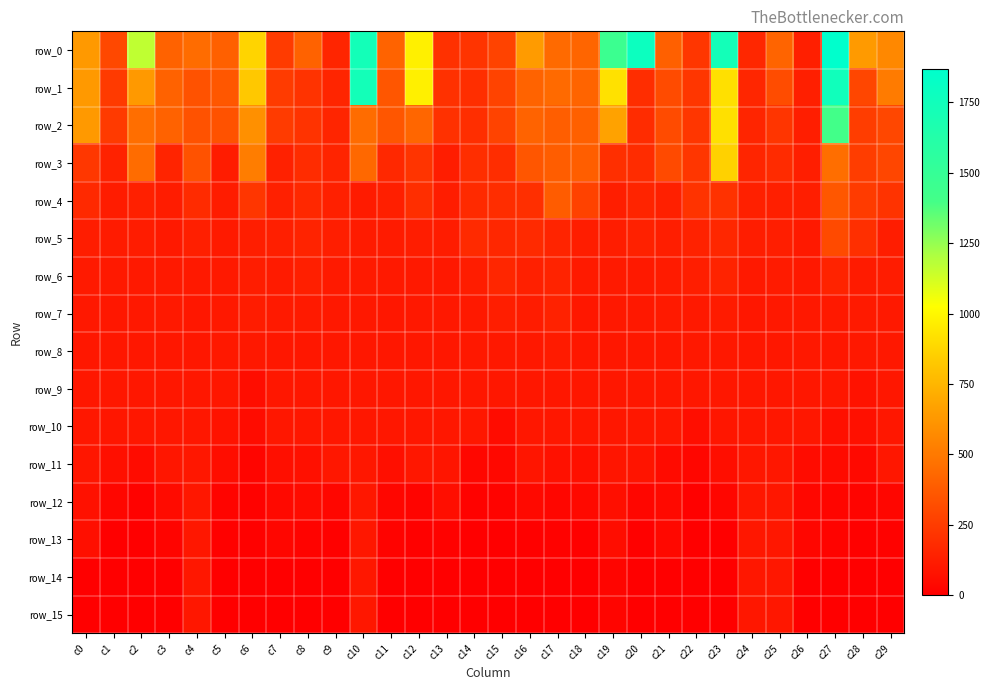

How many values in the row_9 series are below 100?

2